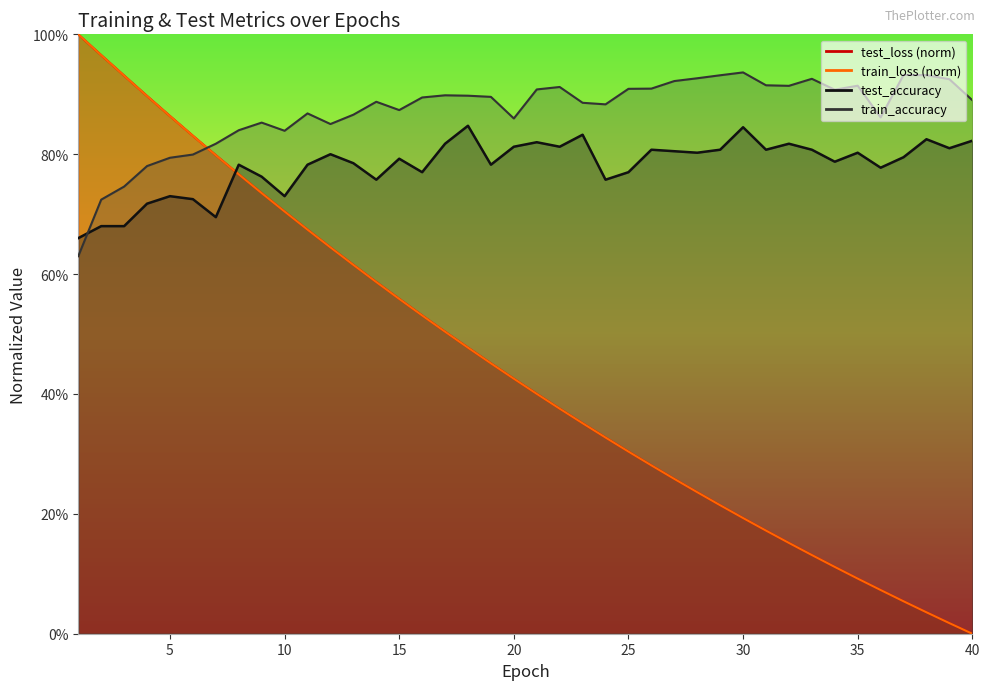

Is it true that train_accuracy equals 0.9 at 11?

True